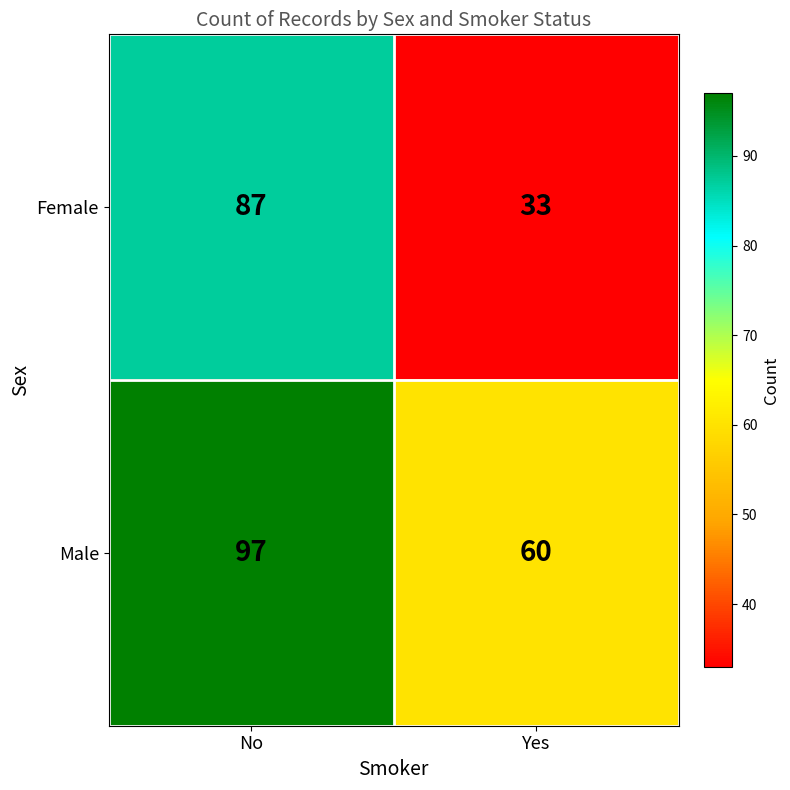

Reading right to left, what are all the values shown in this chart?

Female: Yes=33	No=87
Male: Yes=60	No=97